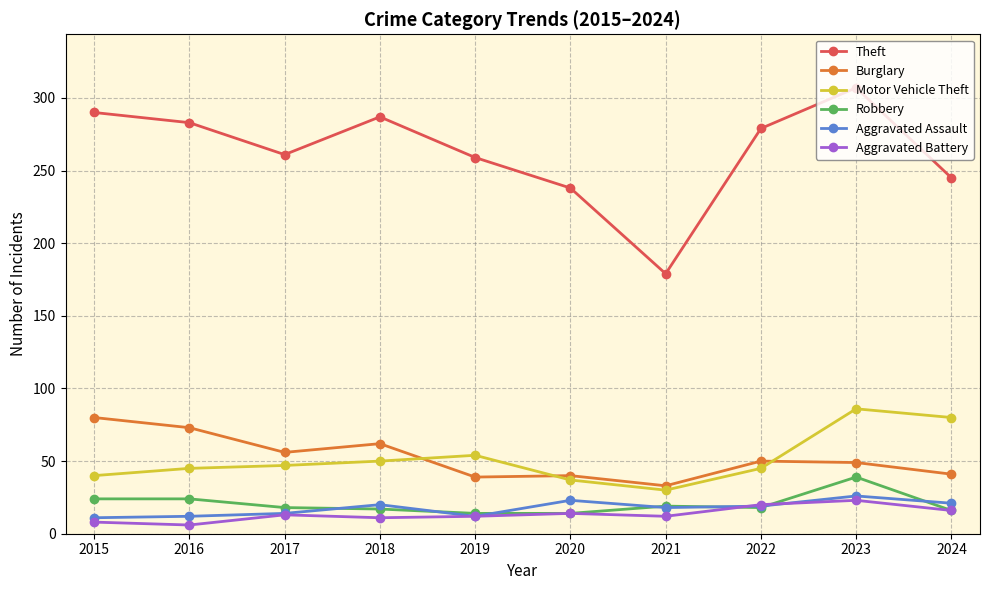

How many values in the Theft series are below 279?

5